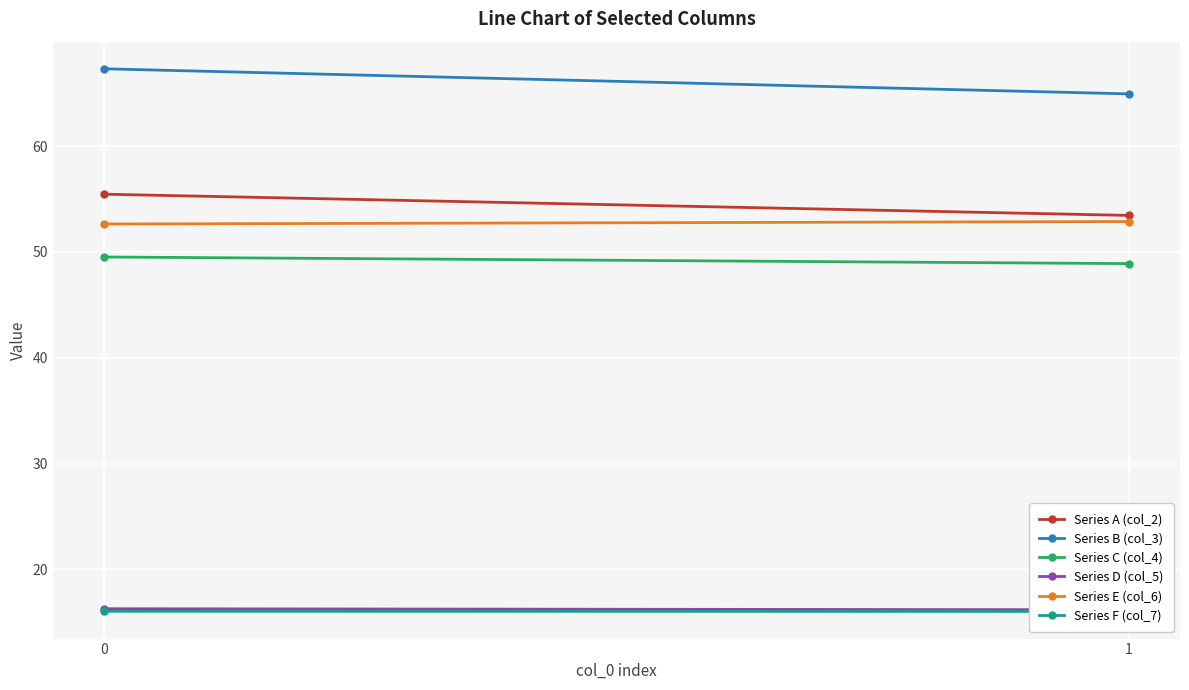

How many series are shown in this chart?

6